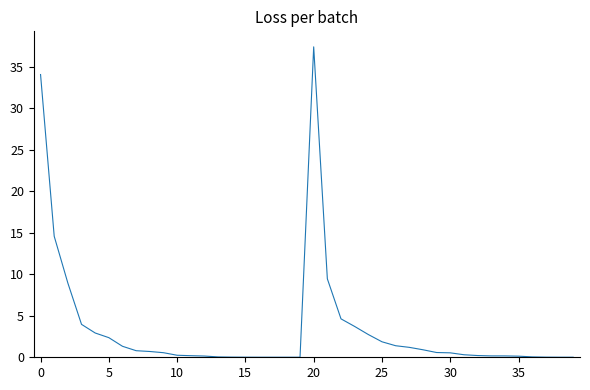

What is the difference between the maximum and minimum values?

37.4